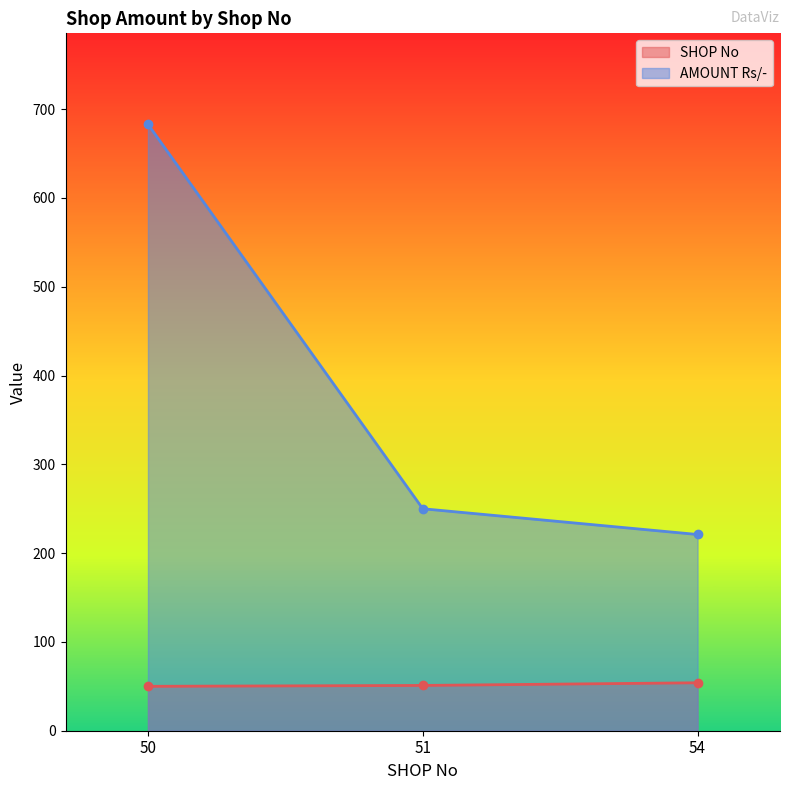

What is the minimum value shown in the chart?

50